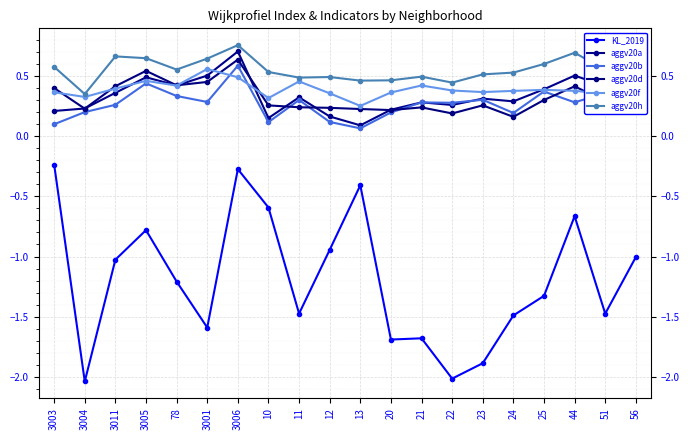

At how many categories does at least one series exceed 0?

20